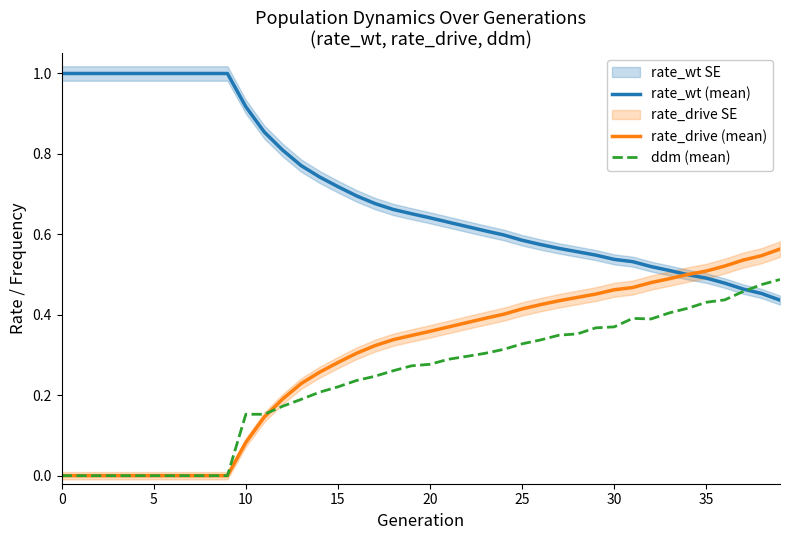

Is it true that rate_drive (mean) equals 0.0 at 0?

True